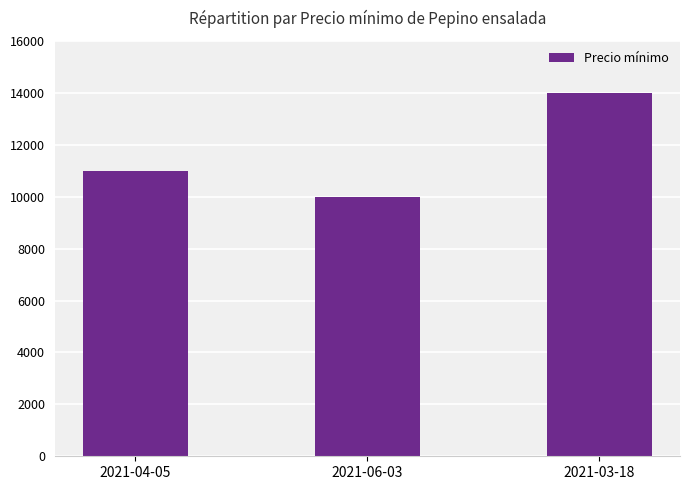

List the labels in order of value, smallest first.

2021-06-03, 2021-04-05, 2021-03-18